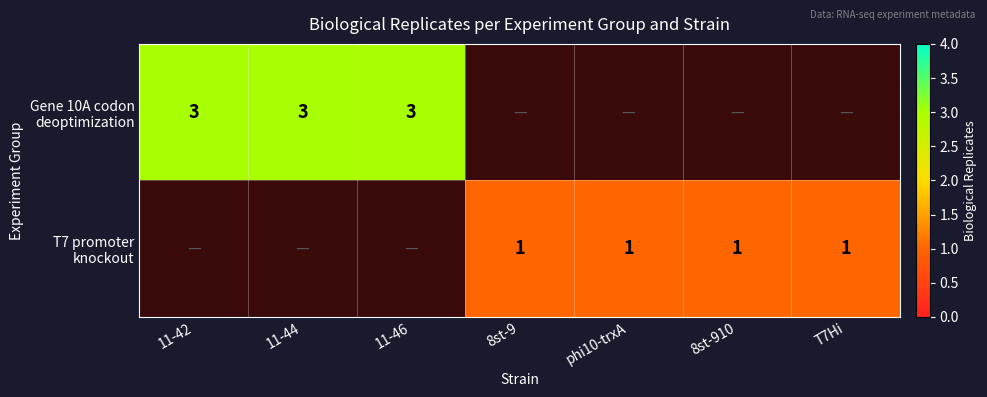

How many categories are shown in the chart?

7